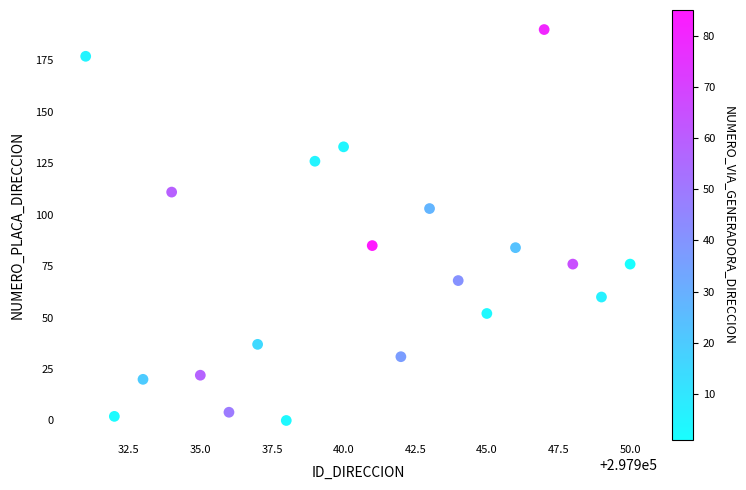

What is the range of Y values (max minus min)?

190